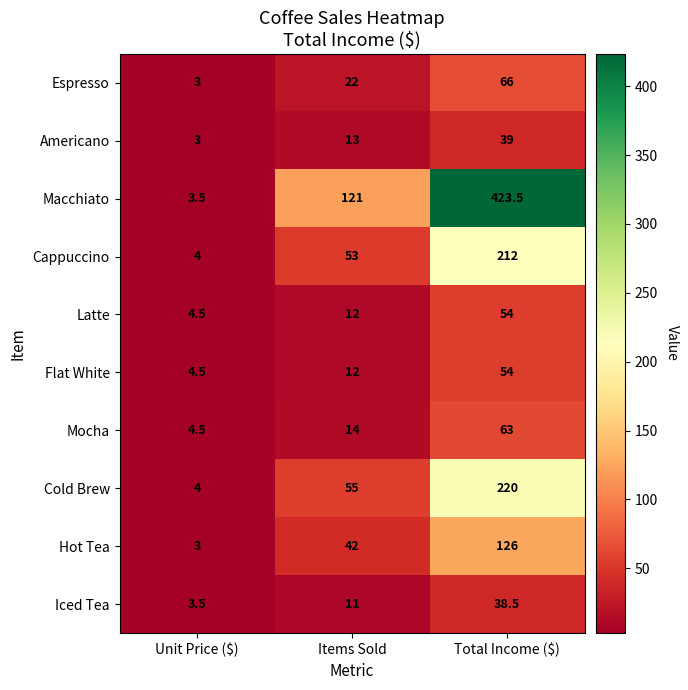

Which series has the widest spread of values?

Macchiato